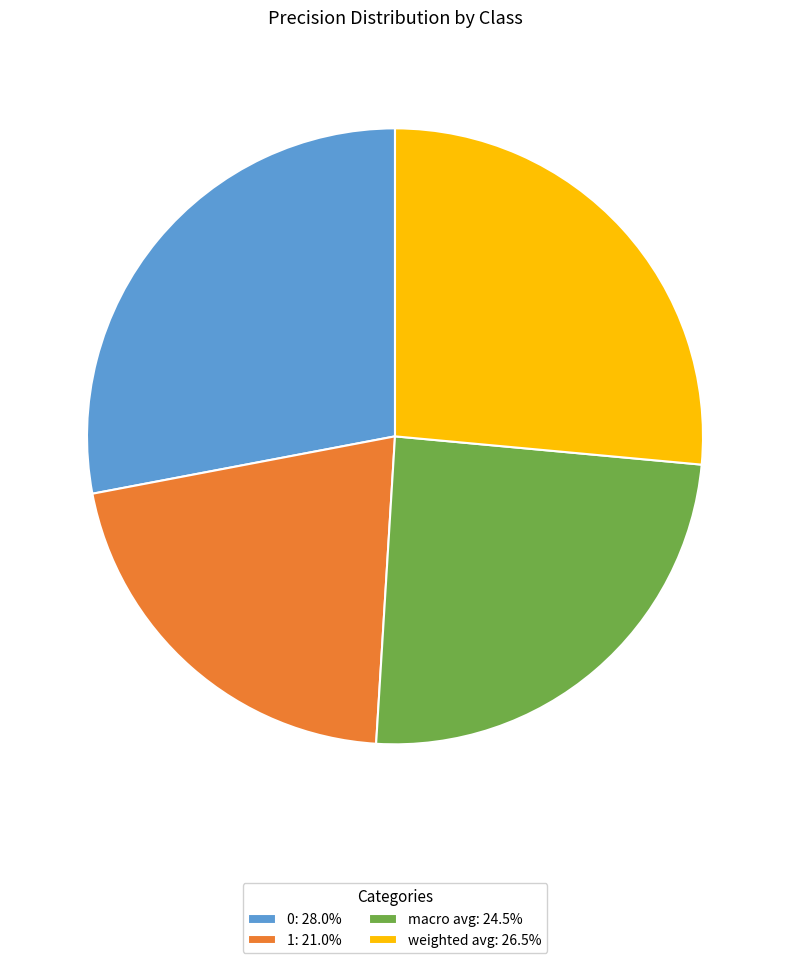

Do weighted avg: 26.5% and macro avg: 24.5% together represent more than half of the pie?

Yes